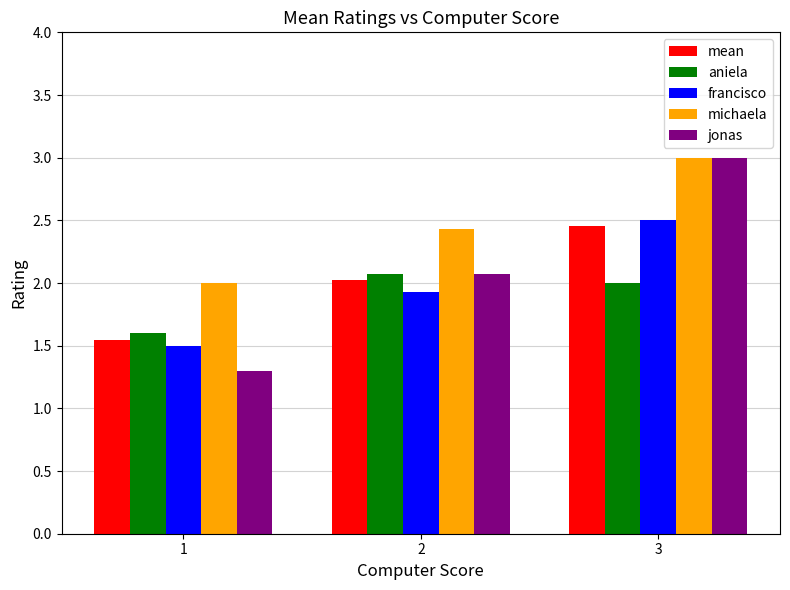

What is the minimum value shown in the chart?

1.3